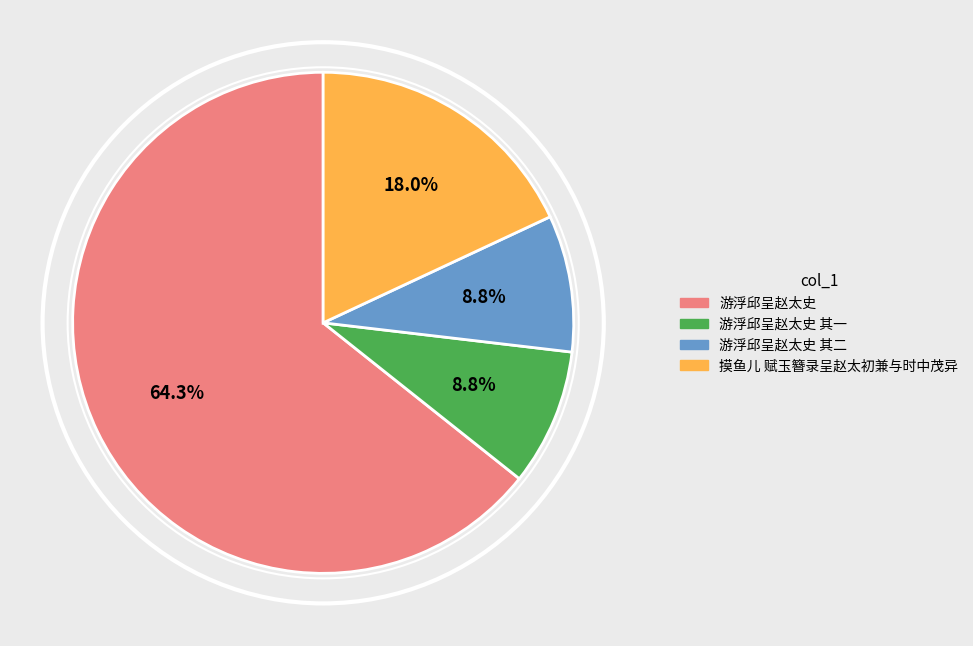

Does any single category account for the majority?

Yes